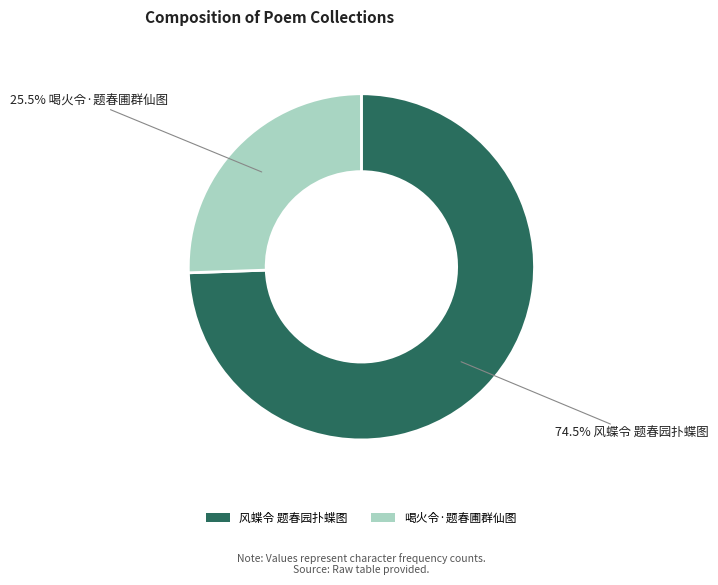

To the nearest percent, what is the difference between the largest and smallest slice percentages?

49%